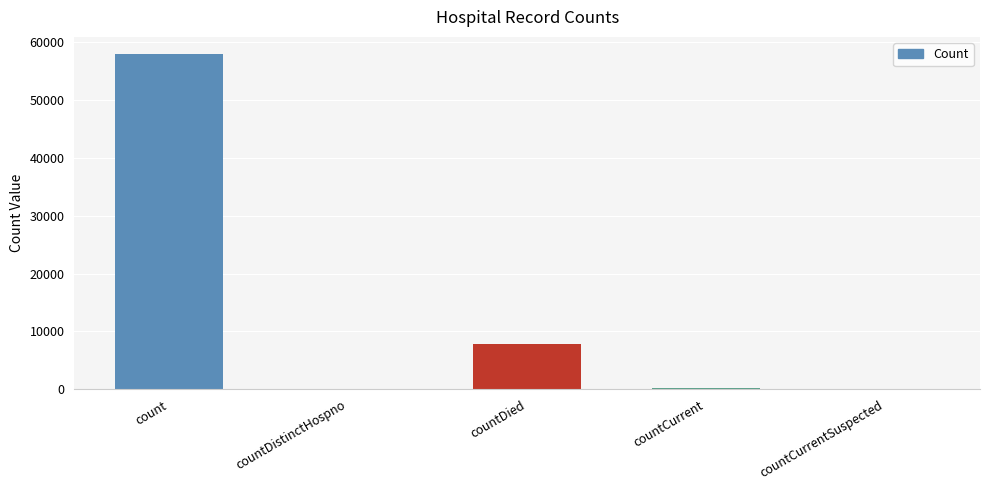

Reading left to right, extract all data points from this chart.

count=57997	countDistinctHospno=0	countDied=7802	countCurrent=245	countCurrentSuspected=0